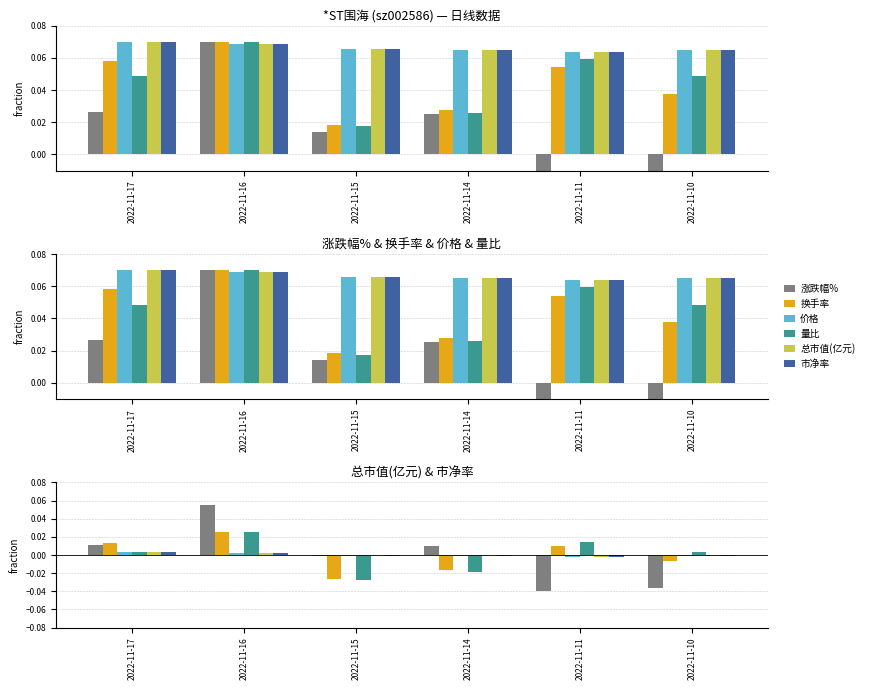

Are the bars grouped side by side (vs. stacked)?

Yes